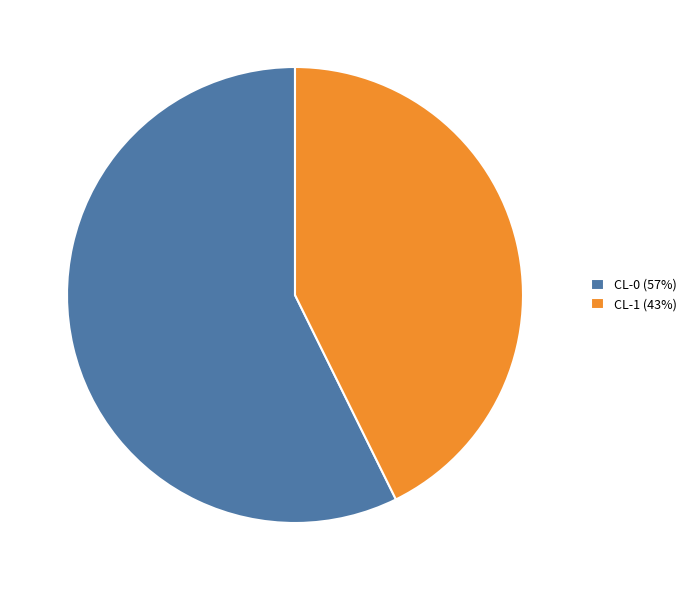

Does CL-0 account for over 50% of the chart?

Yes